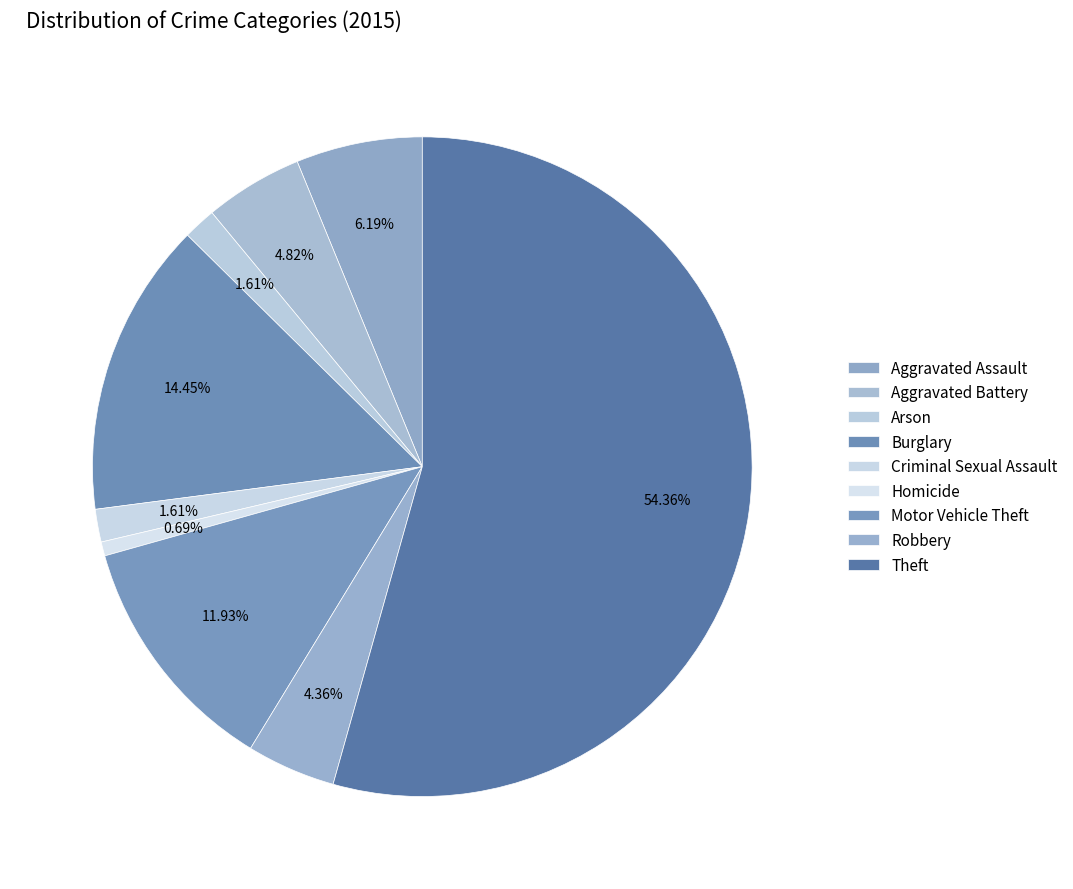

How many segments does this pie chart have?

9